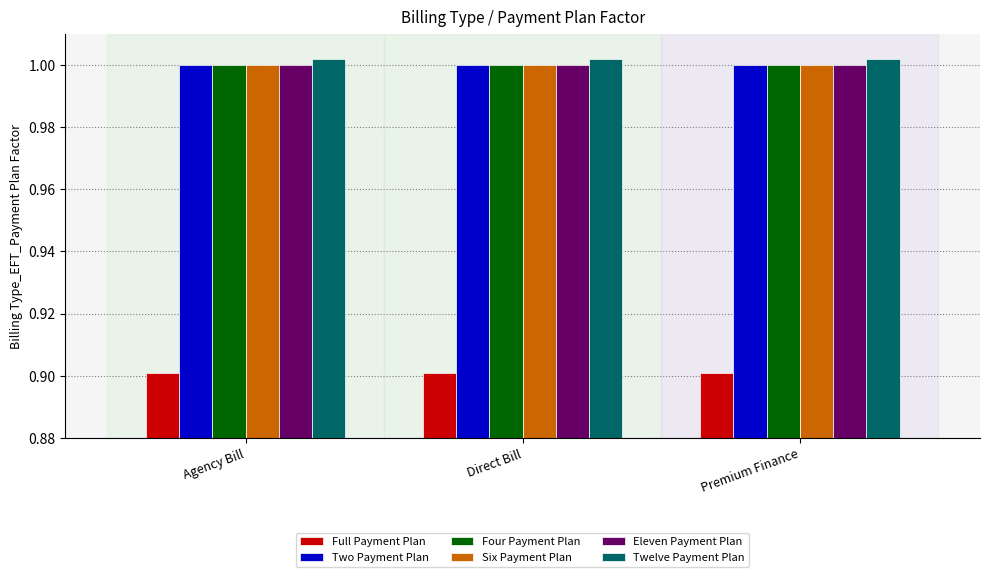

True or false: Four Payment Plan has a value of 1.0 at Premium Finance.

True